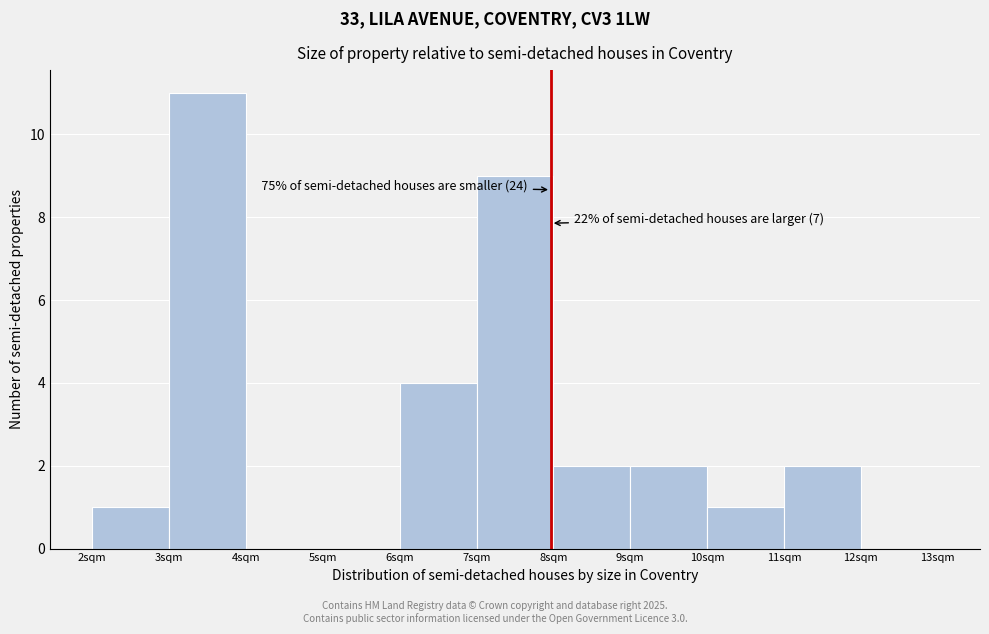

Over which range of the x-axis is the bar tallest?

3 to 4